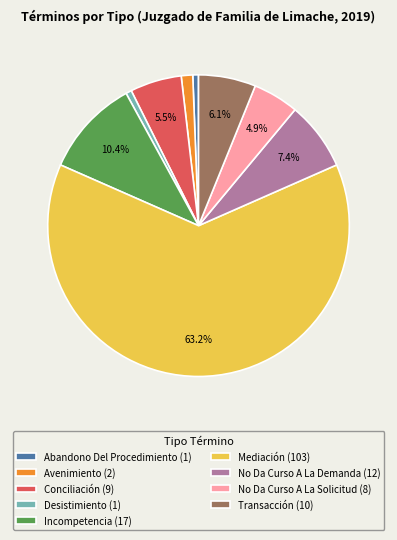

To the nearest percent, what is the difference between the largest and smallest slice percentages?

63%